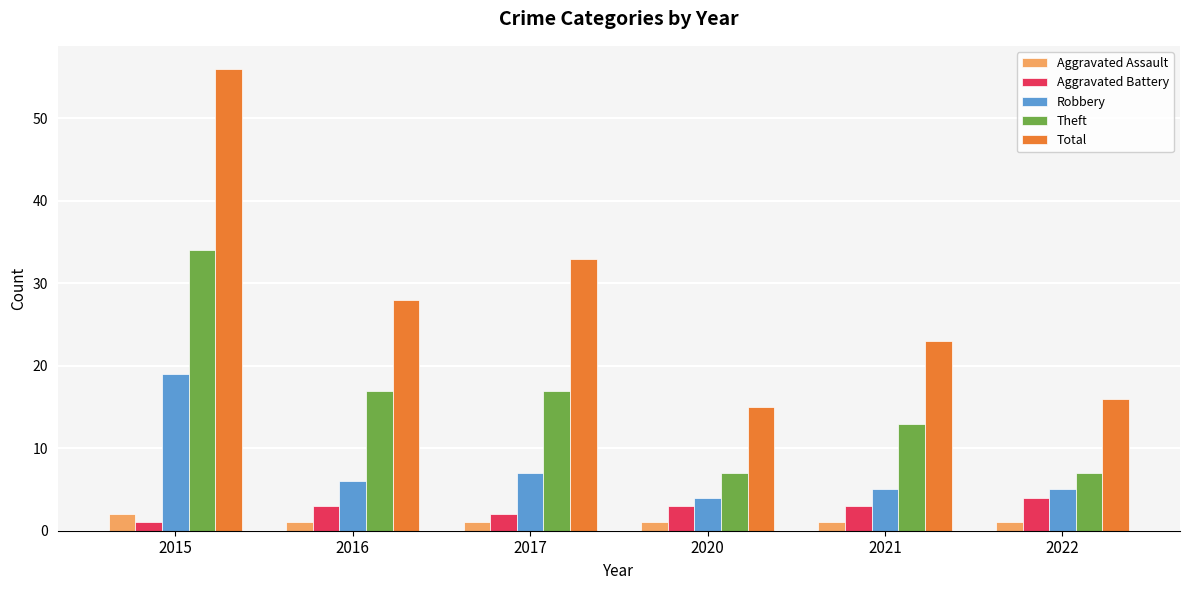

The Aggravated Assault series shows 1 at 2021. True or false?

True